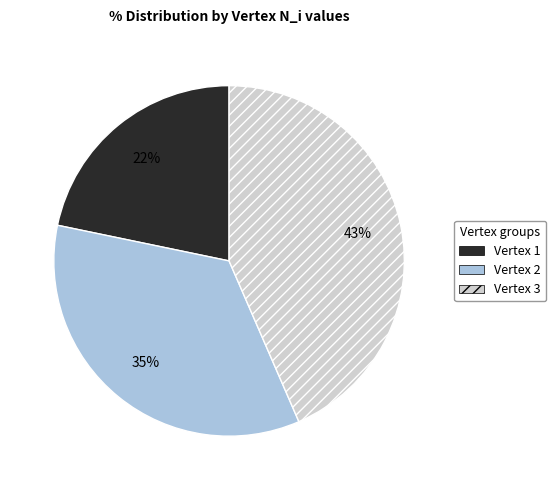

Is it true that Vertex 1 is 11% of the pie?

False